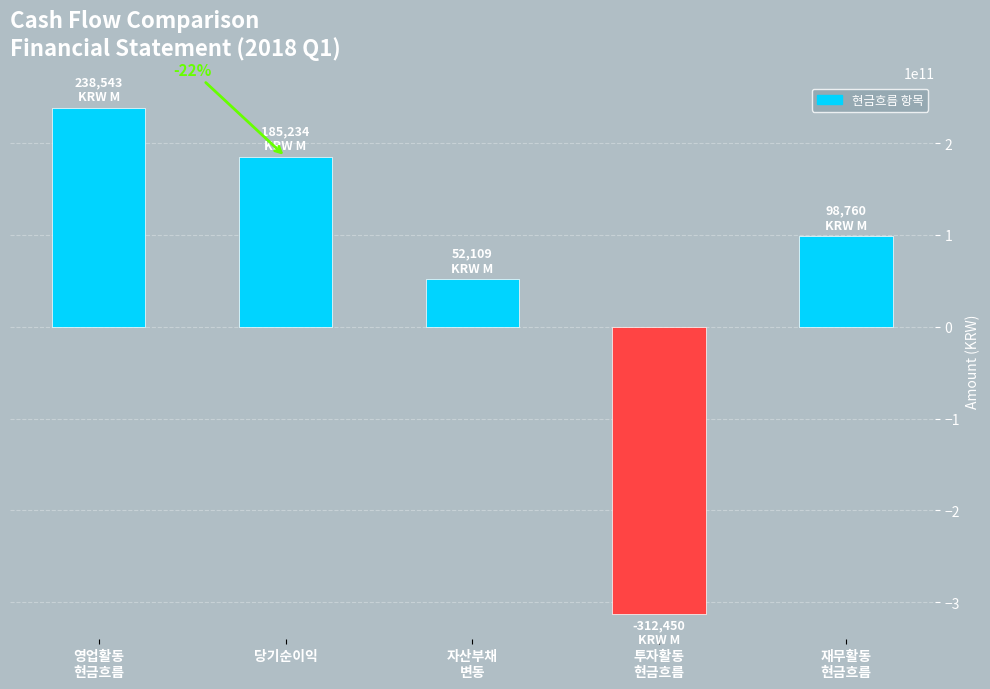

Which category has the highest value across all series?

영업활동
현금흐름